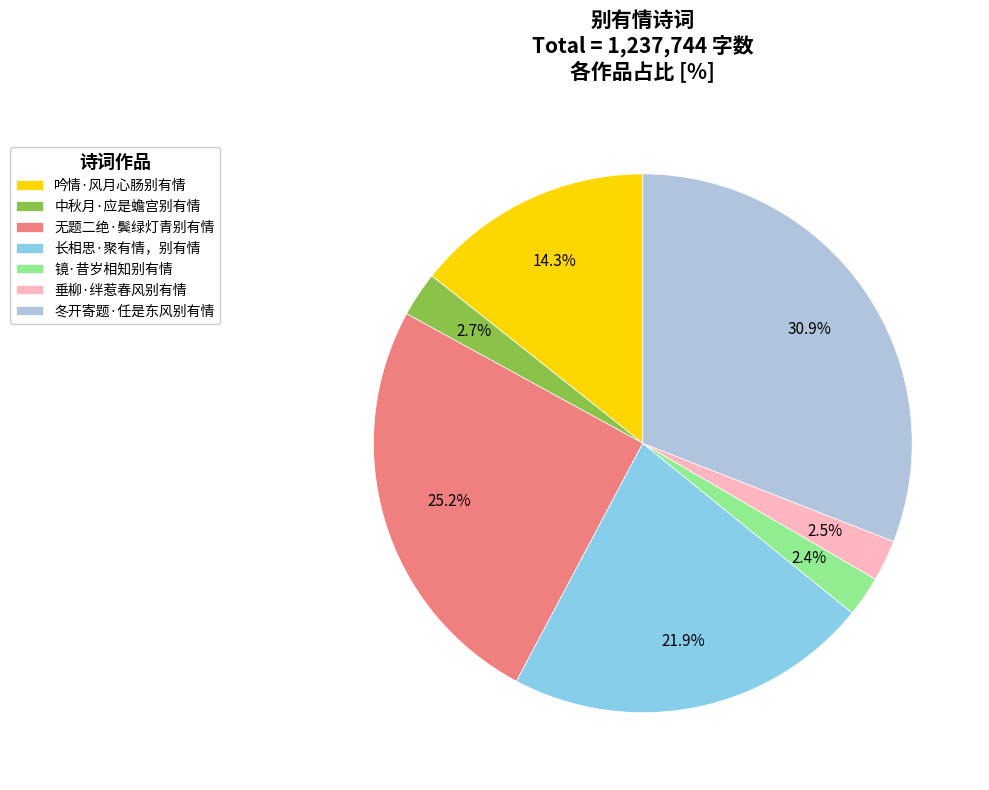

True or false: 冬开寄题·任是东风别有情 accounts for 44% of the total.

False